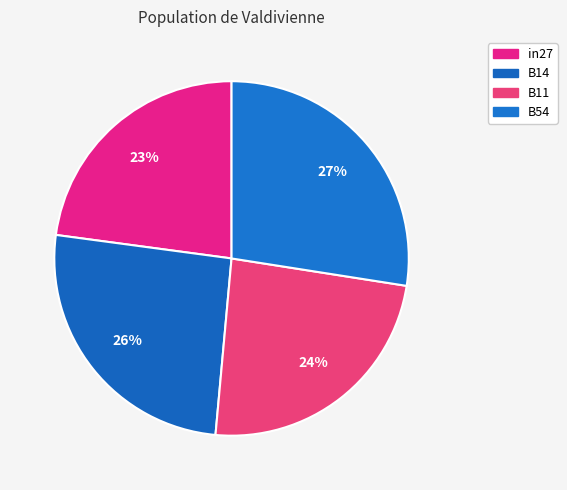

How many segments does this pie chart have?

4